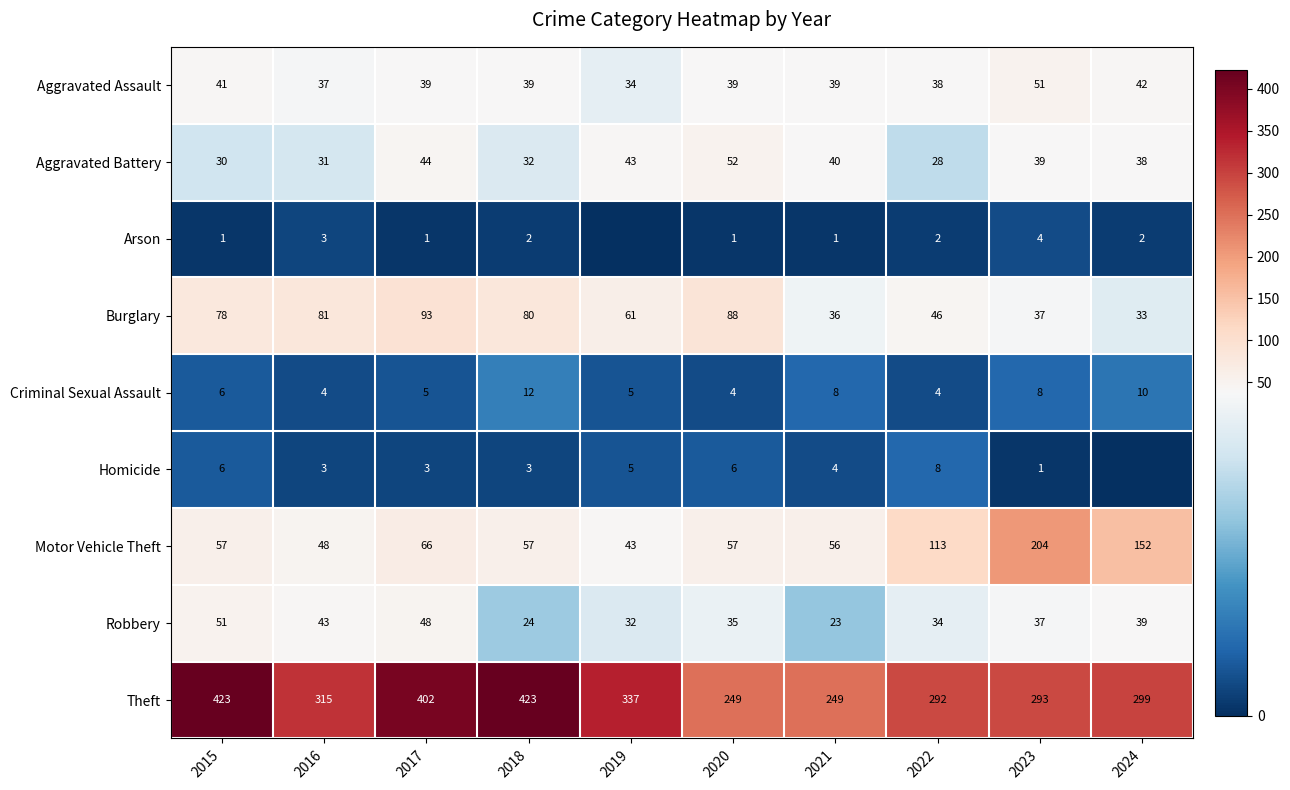

Rank the categories by Aggravated Battery value from lowest to highest.

2022, 2015, 2016, 2018, 2024, 2023, 2021, 2019, 2017, 2020